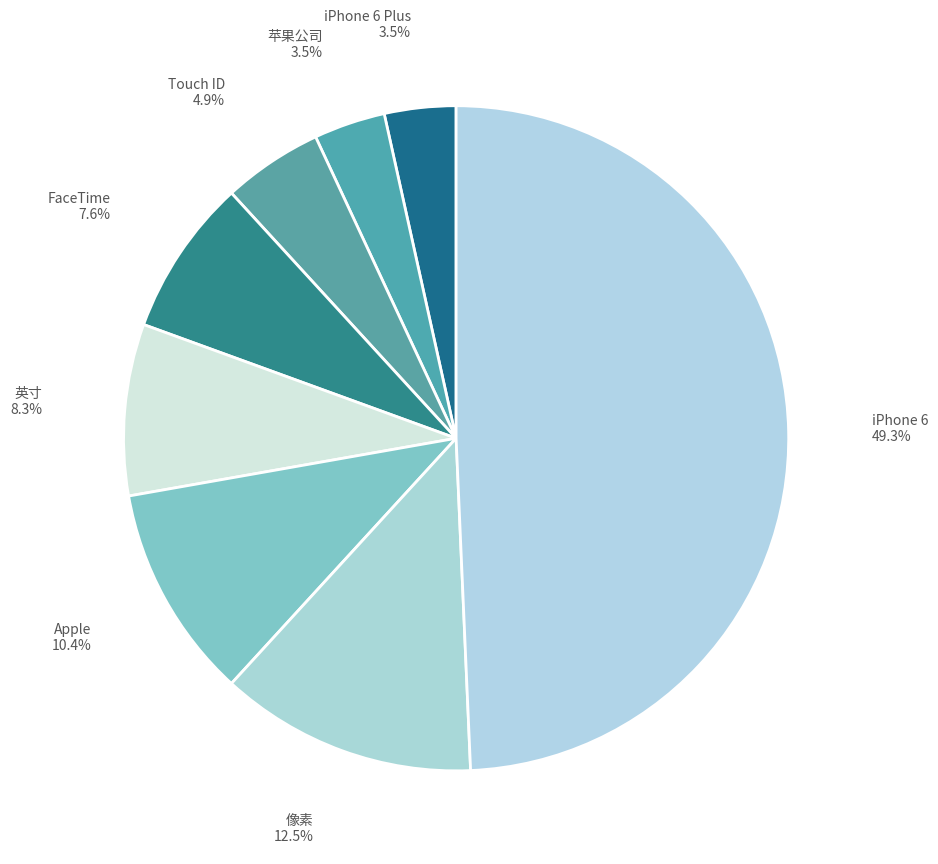

To the nearest percent, what is the combined percentage of iPhone 6 Plus and FaceTime?

11%